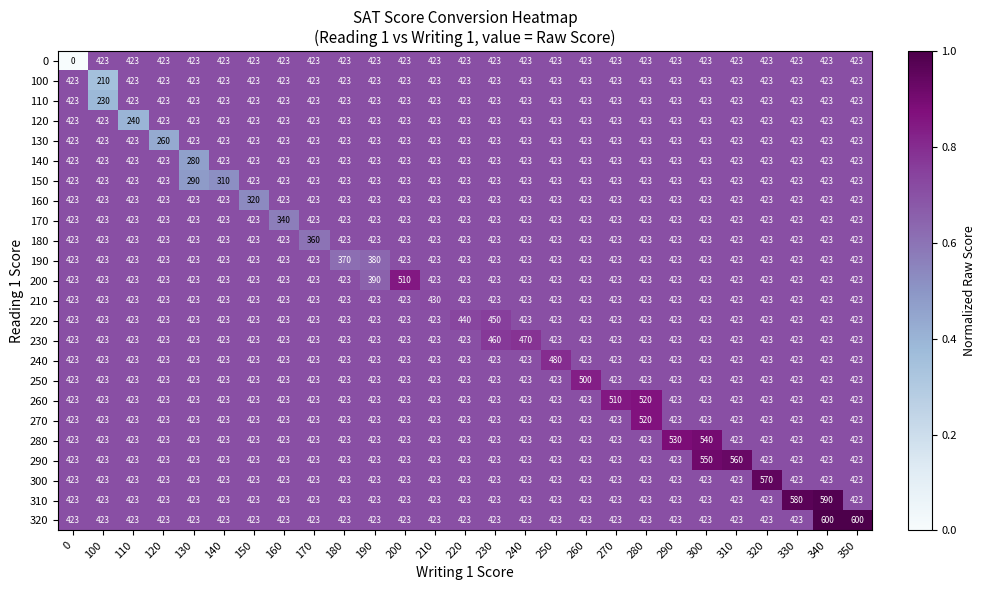

What is the difference between the maximum and minimum values in the 110 series?

193